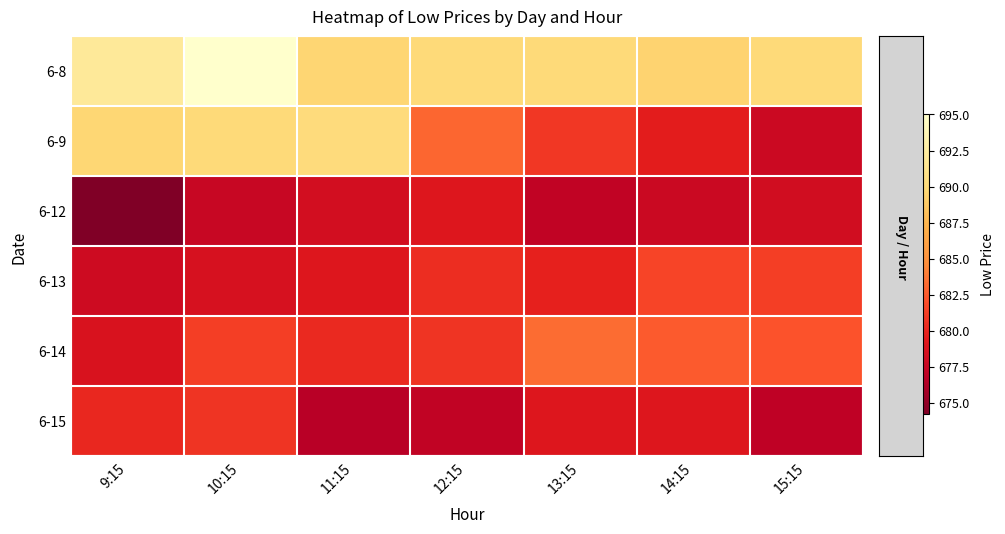

Which series has the largest total across all categories?

6-8